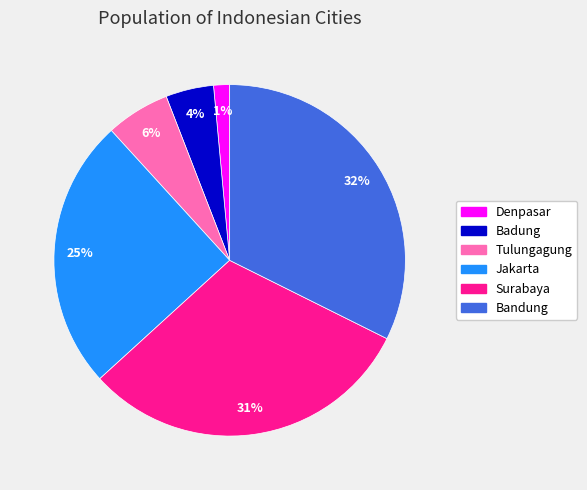

Between Tulungagung and Denpasar, which is larger?

Tulungagung